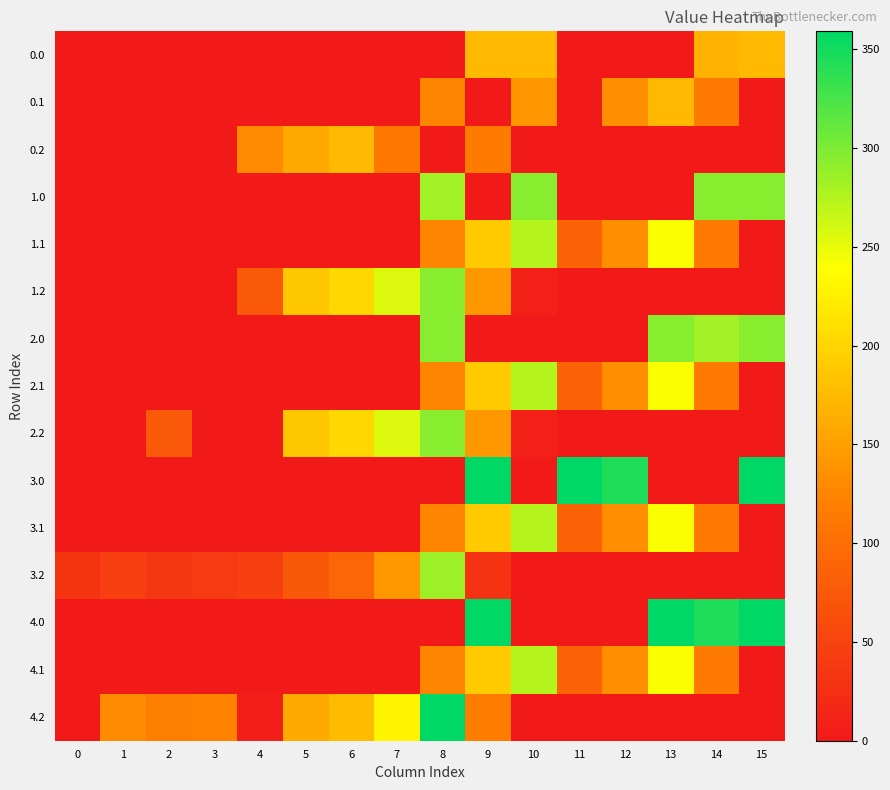

Reading left to right, list all the values displayed in this chart.

0.0: 0=0.0	1=0.0	2=0.0	3=0.0	4=0.0	5=0.2	6=0.0	7=0.0	8=0.0	9=174.0	10=174.0	11=0.0	12=0.0	13=0.0	14=167.0	15=174.0
0.1: 0=0.0	1=0.0	2=0.0	3=0.0	4=0.0	5=0.0	6=0.0	7=0.0	8=125.2	9=0.0	10=141.5	11=0.0	12=134.6	13=174.0	14=113.7	15=0.0
0.2: 0=0.0	1=0.0	2=0.0	3=0.0	4=129.6	5=159.0	6=174.0	7=110.9	8=0.0	9=115.5	10=0.0	11=0.0	12=0.0	13=0.0	14=0.0	15=0.0
1.0: 0=0.0	1=0.0	2=0.0	3=0.0	4=0.0	5=0.0	6=0.0	7=0.0	8=283.1	9=0.0	10=295.0	11=0.0	12=0.0	13=0.0	14=295.0	15=295.0
1.1: 0=0.0	1=0.0	2=0.0	3=0.0	4=0.0	5=0.0	6=0.0	7=0.0	8=125.2	9=191.1	10=274.1	11=87.0	12=134.6	13=241.5	14=113.7	15=0.0
1.2: 0=0.0	1=0.0	2=0.0	3=0.0	4=75.6	5=187.0	6=203.2	7=255.4	8=295.0	9=143.5	10=8.5	11=0.0	12=0.0	13=0.0	14=0.0	15=0.0
2.0: 0=0.0	1=0.0	2=0.0	3=0.0	4=0.0	5=0.0	6=0.0	7=0.0	8=295.0	9=0.0	10=0.0	11=0.0	12=0.0	13=295.0	14=283.1	15=295.0
2.1: 0=0.0	1=0.0	2=0.0	3=0.0	4=0.0	5=0.0	6=0.0	7=0.0	8=125.2	9=191.1	10=274.1	11=87.0	12=134.6	13=241.5	14=113.7	15=0.0
2.2: 0=0.0	1=0.0	2=75.6	3=0.0	4=0.0	5=187.0	6=203.2	7=255.4	8=295.0	9=143.5	10=8.5	11=0.0	12=0.0	13=0.0	14=0.0	15=0.0
3.0: 0=0.0	1=0.0	2=0.0	3=0.0	4=0.0	5=0.0	6=0.0	7=0.0	8=0.0	9=359.0	10=0.0	11=359.0	12=344.5	13=0.0	14=0.0	15=359.0
3.1: 0=0.0	1=0.0	2=0.0	3=0.0	4=0.0	5=0.0	6=0.0	7=0.0	8=125.2	9=191.1	10=274.1	11=87.0	12=134.6	13=241.5	14=113.7	15=0.0
3.2: 0=32.9	1=45.2	2=34.5	3=39.0	4=45.6	5=75.0	6=91.2	7=143.4	8=284.7	9=31.5	10=0.0	11=0.0	12=0.0	13=0.0	14=0.0	15=0.0
4.0: 0=0.0	1=0.0	2=0.0	3=0.6	4=0.1	5=1.2	6=0.0	7=0.0	8=0.0	9=359.0	10=0.0	11=0.0	12=0.0	13=359.0	14=344.5	15=359.0
4.1: 0=0.0	1=0.0	2=0.0	3=0.0	4=0.0	5=0.0	6=0.0	7=0.0	8=125.2	9=191.1	10=274.1	11=87.0	12=134.6	13=241.5	14=113.7	15=0.0
4.2: 0=0.0	1=132.3	2=119.5	3=124.0	4=5.7	5=160.0	6=176.2	7=228.4	8=359.0	9=116.5	10=0.0	11=0.0	12=0.0	13=0.0	14=0.0	15=0.0